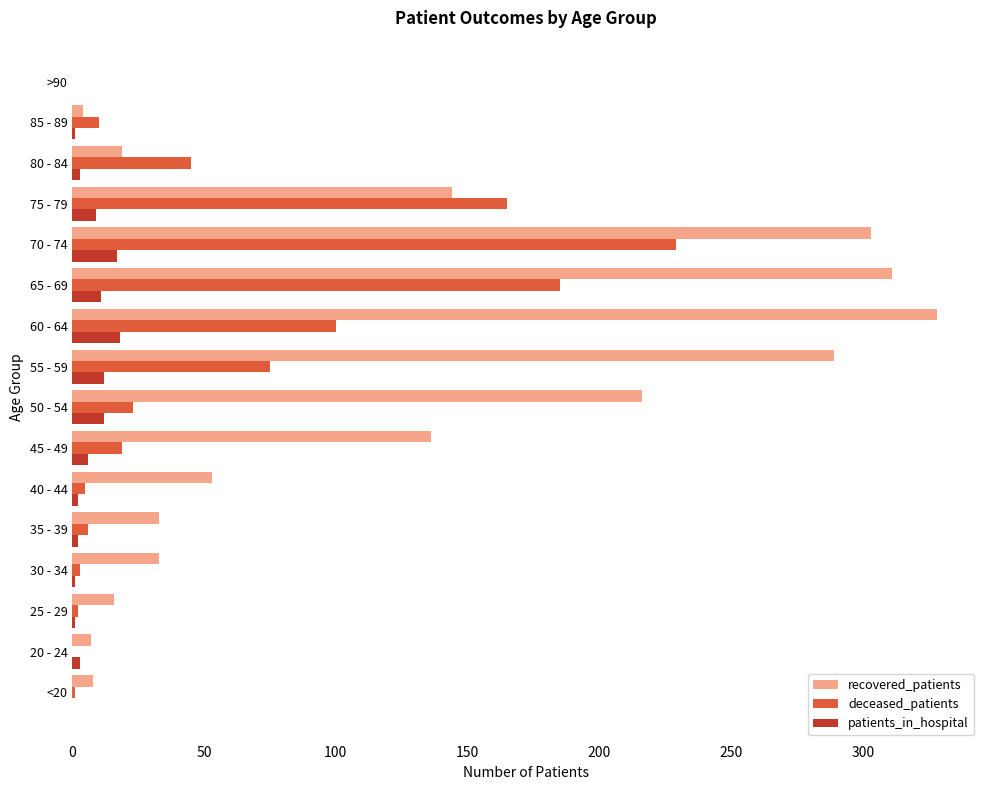

Which series changed the most between 35 - 39 and >90?

recovered_patients